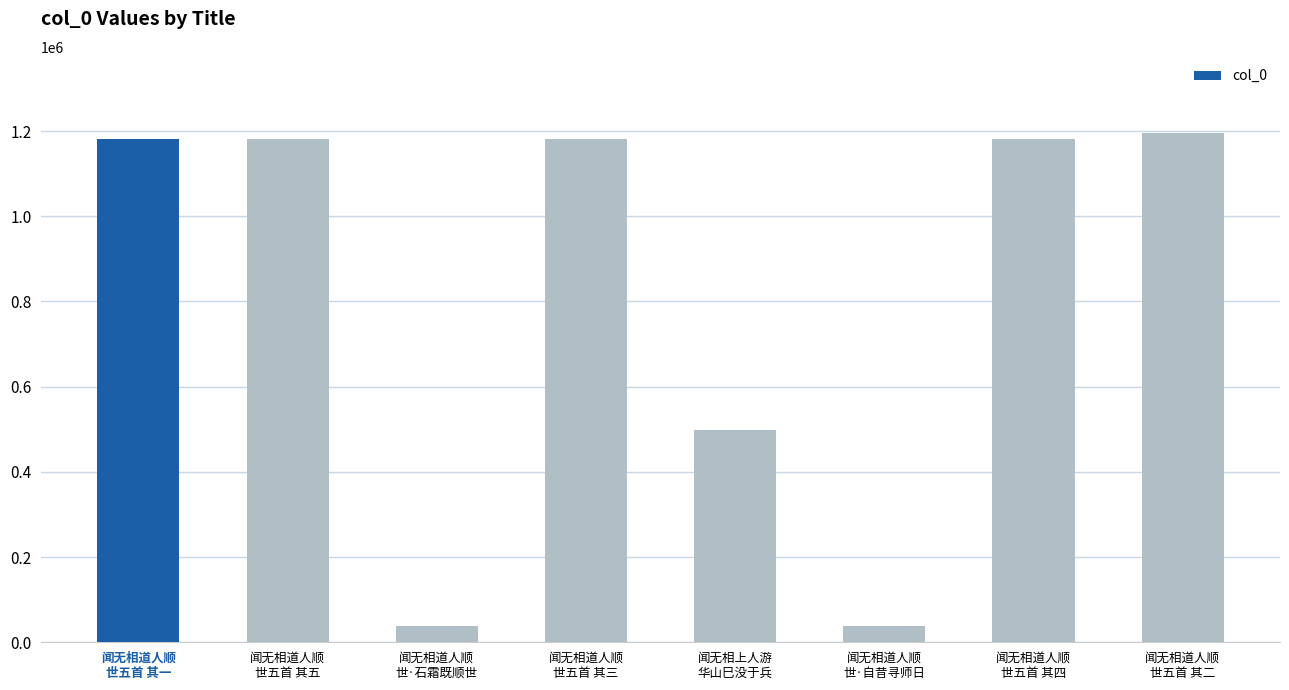

How many data points does each series have?

8